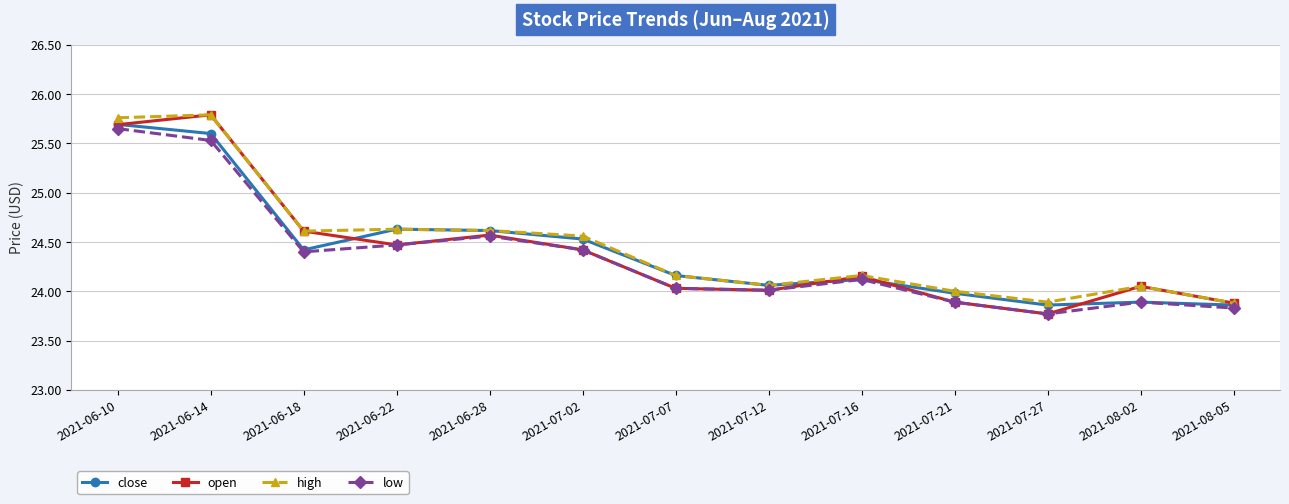

True or false: high and low intersect in this chart.

False